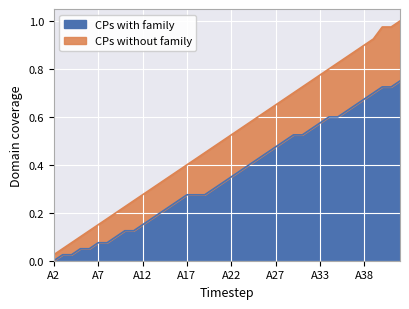

Is it true that CPs with family equals 0.2 at A27?

False